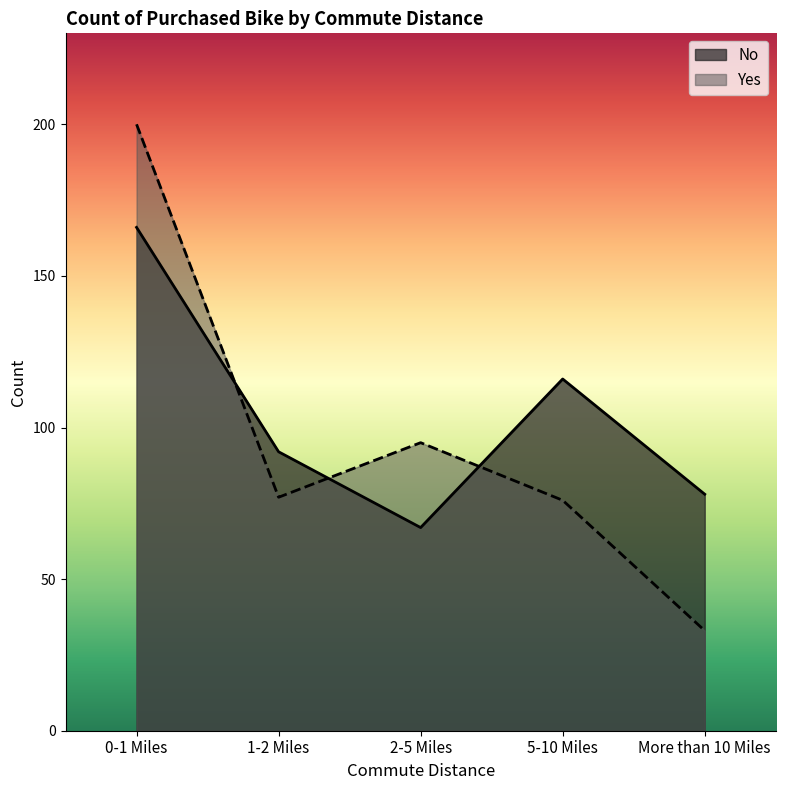

What is the difference between the maximum and minimum values in the Yes series?

167